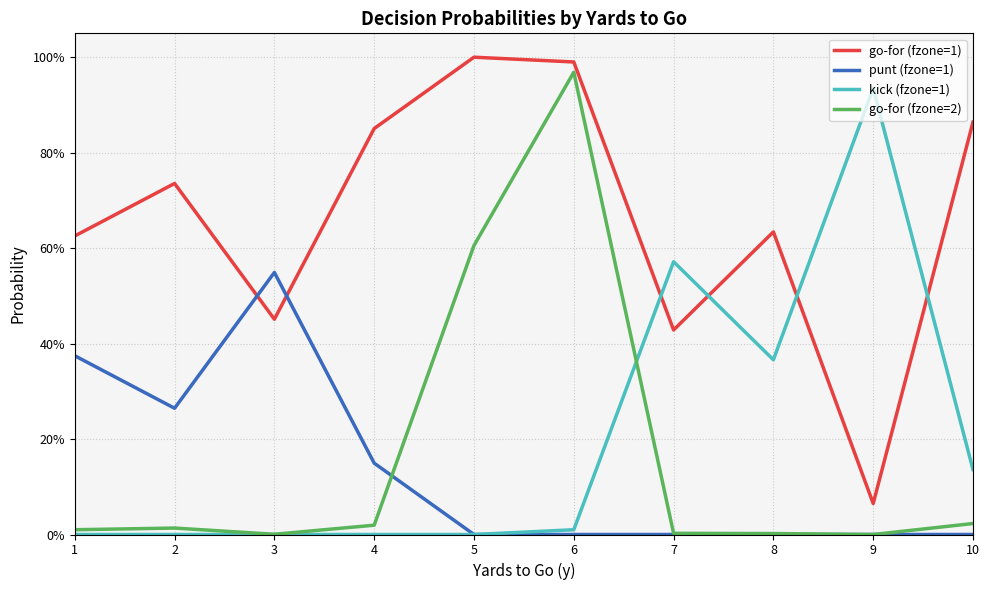

What are all the series names shown in the legend?

go-for (fzone=1), punt (fzone=1), kick (fzone=1), go-for (fzone=2)